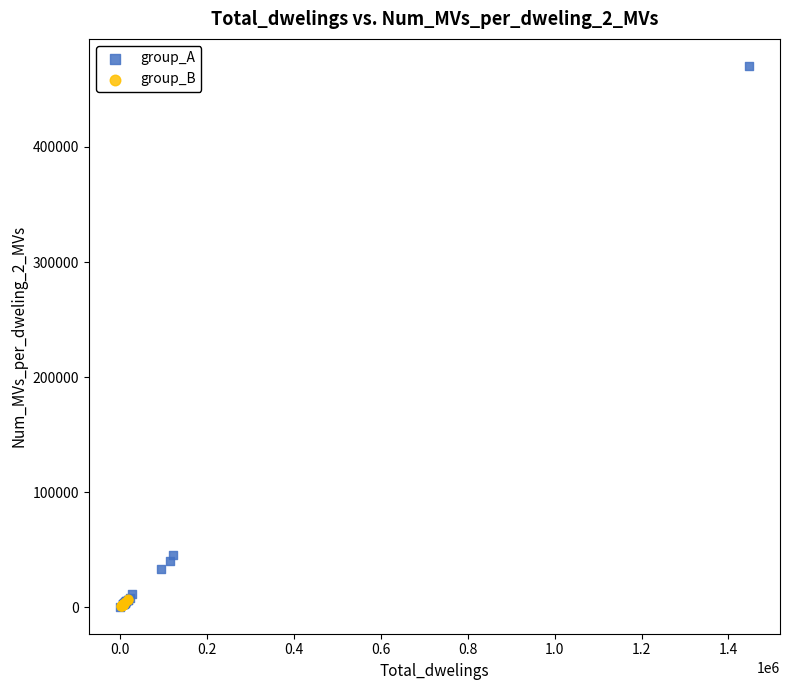

What are all the series names shown in the legend?

group_A, group_B